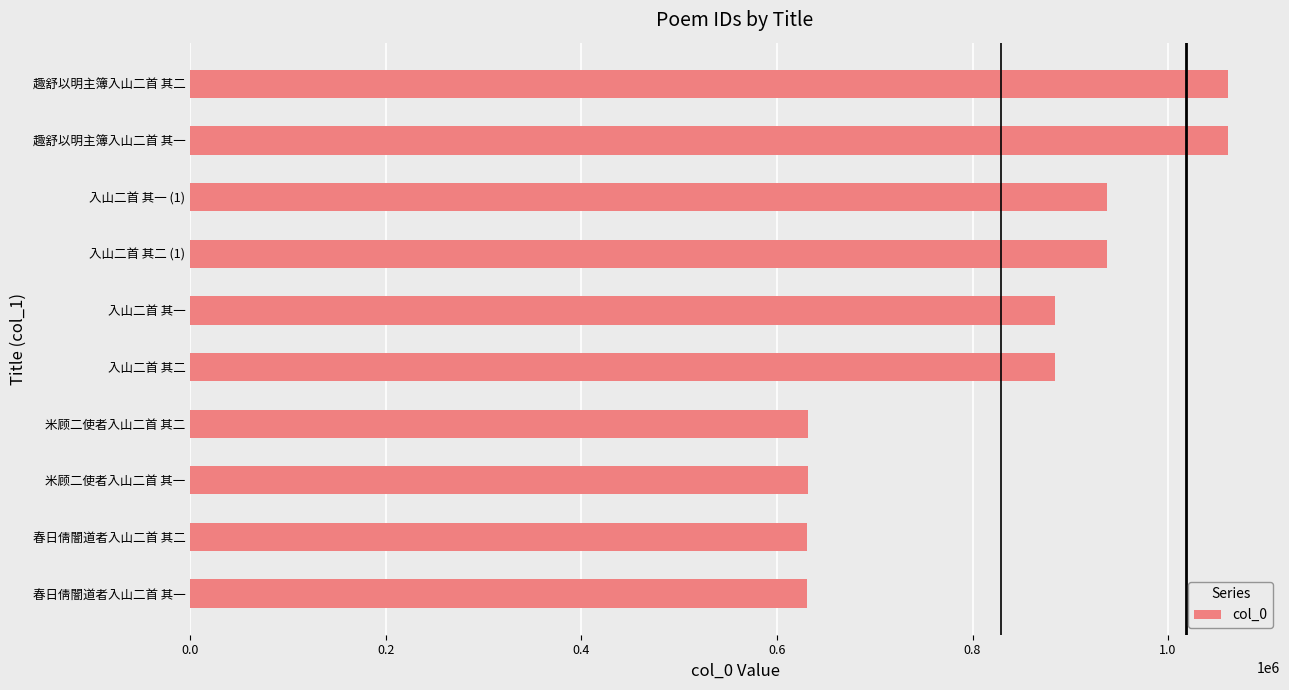

How many bars are there in total?

10